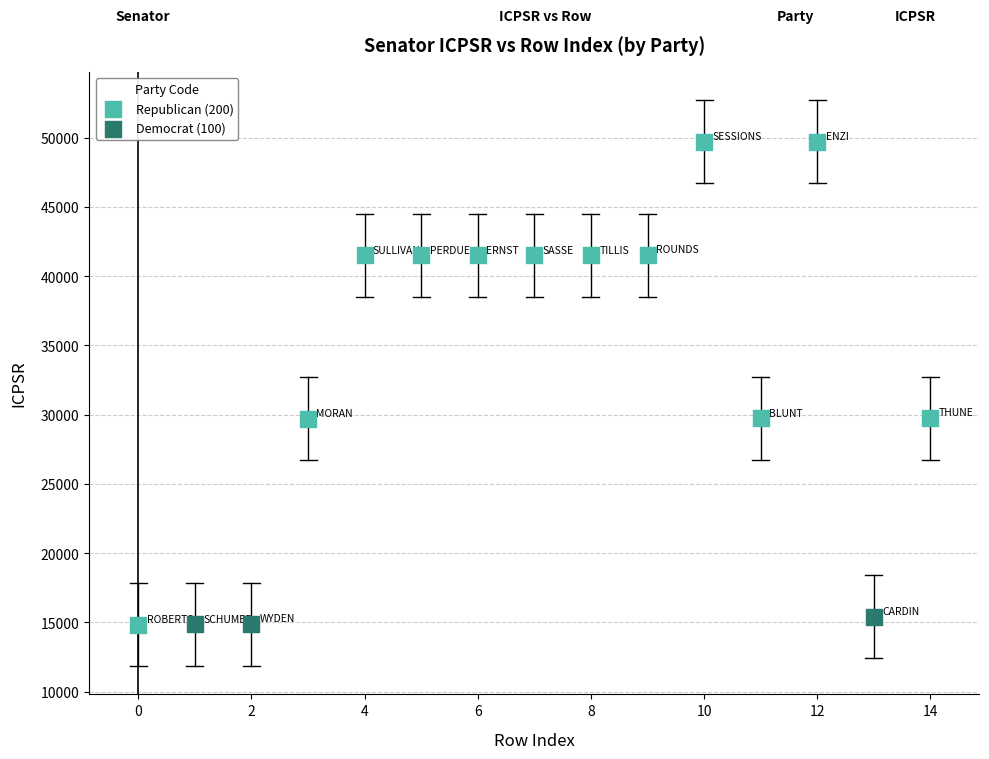

Which series reaches the maximum Y coordinate?

Republican (200)